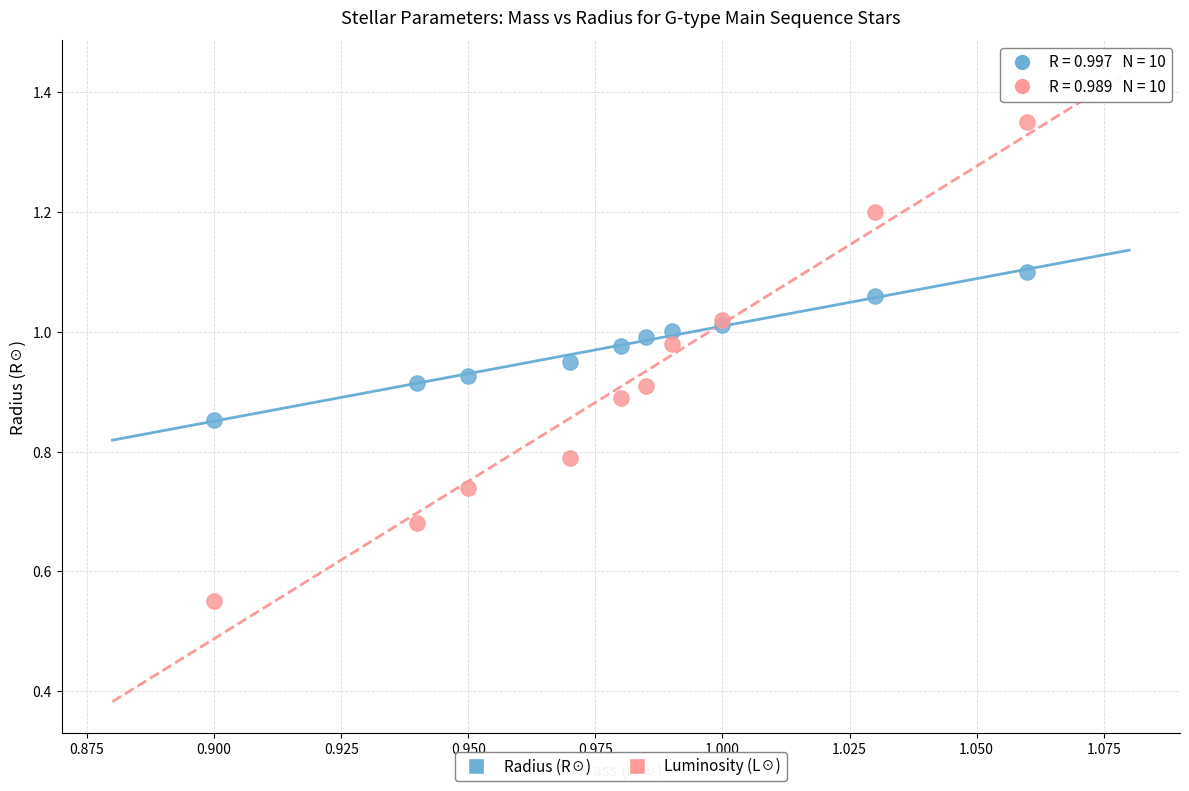

Which series contains the lowest Y value?

Luminosity (L☉)